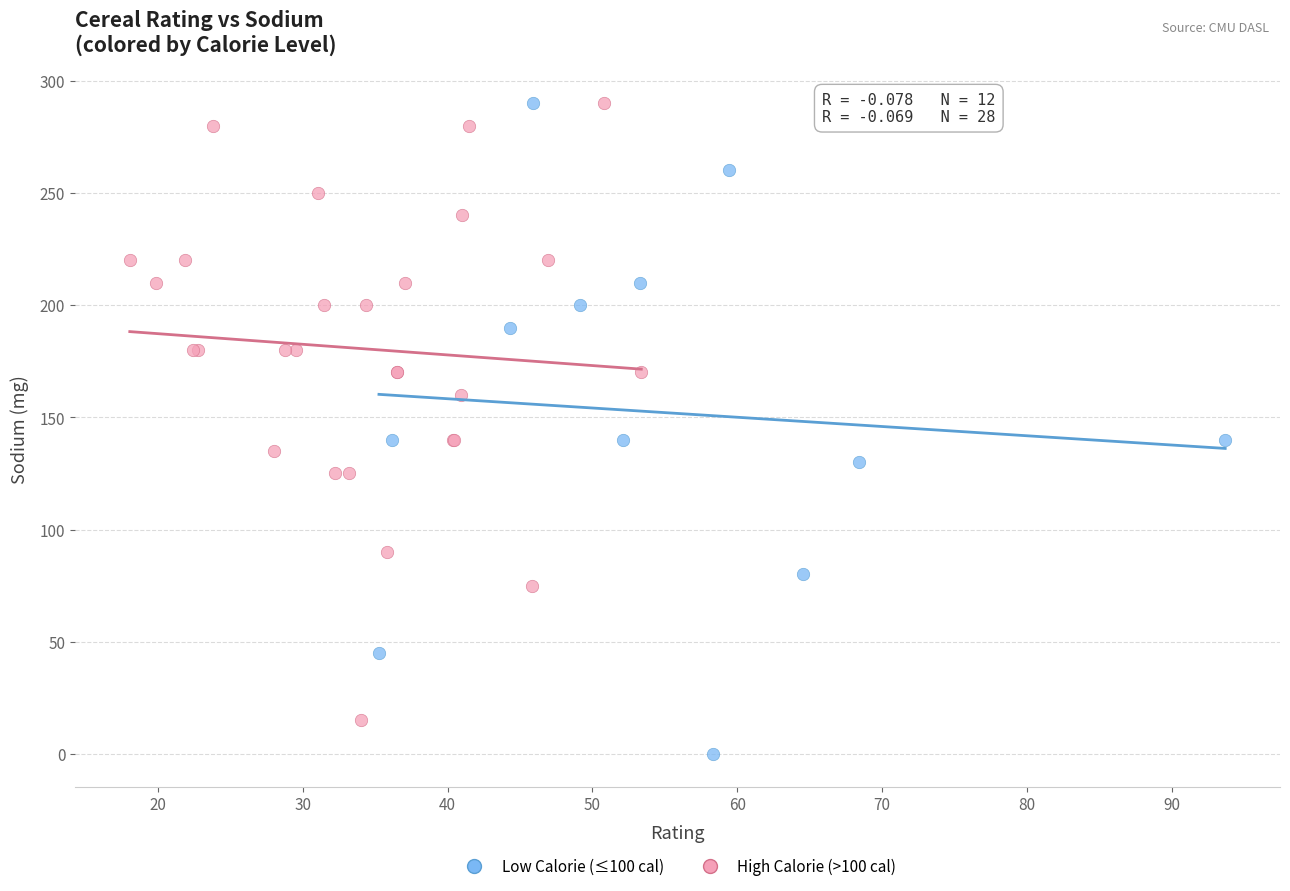

Which series has the widest spread of Y values?

Low Calorie (≤100 cal)